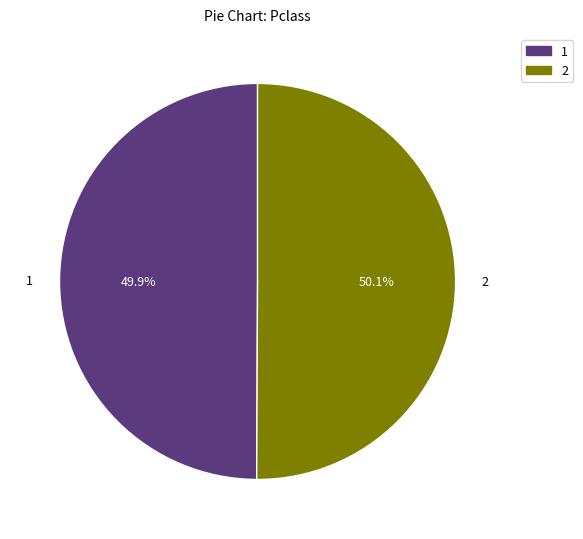

Does any single category account for the majority?

Yes